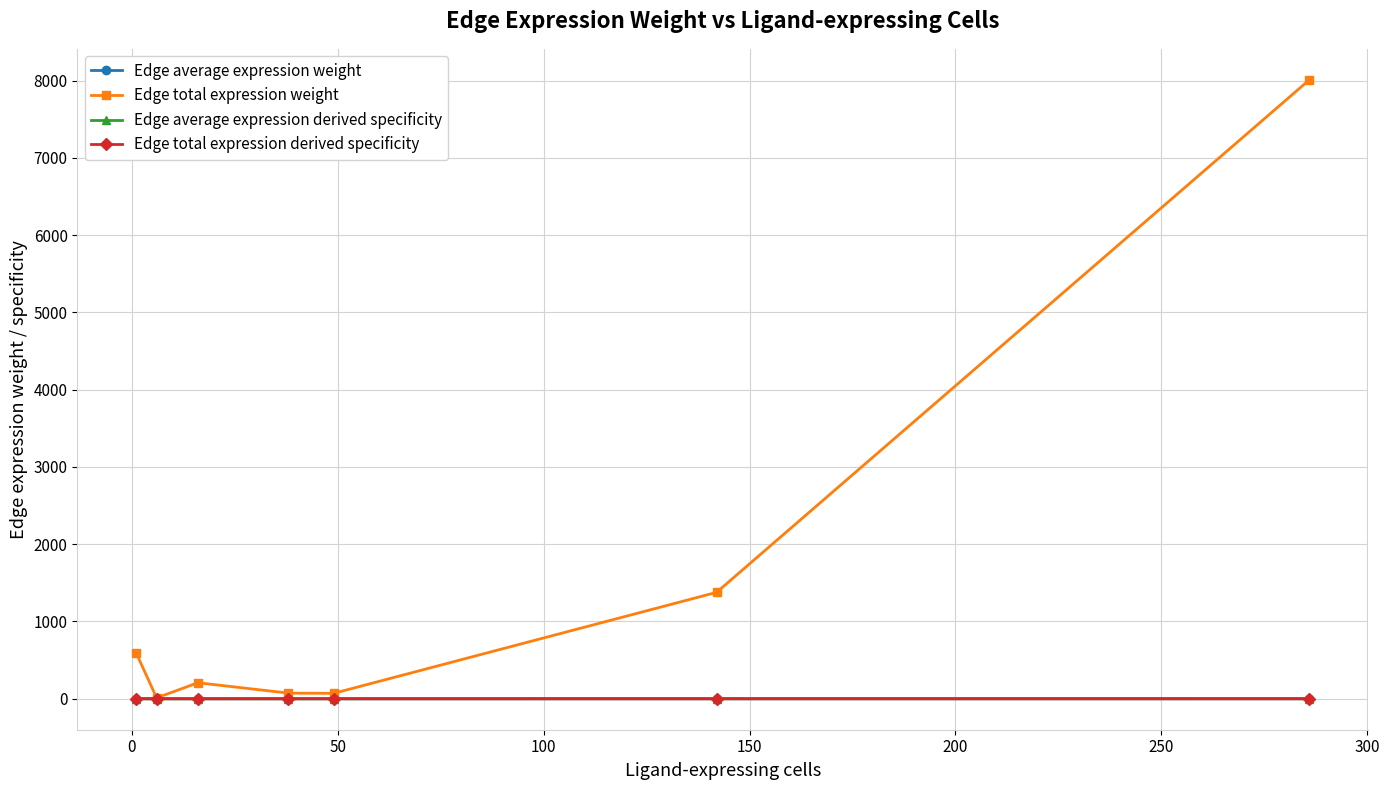

How many interior local valleys does the Edge total expression weight series have?

2